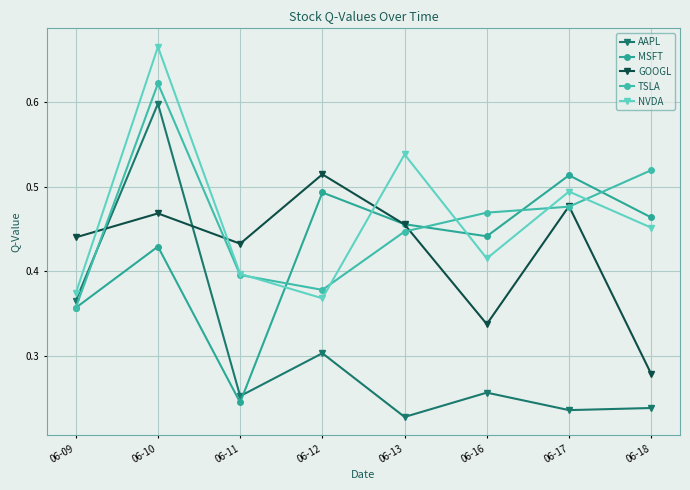

Which series changed the most between 06-09 and 06-10?

NVDA